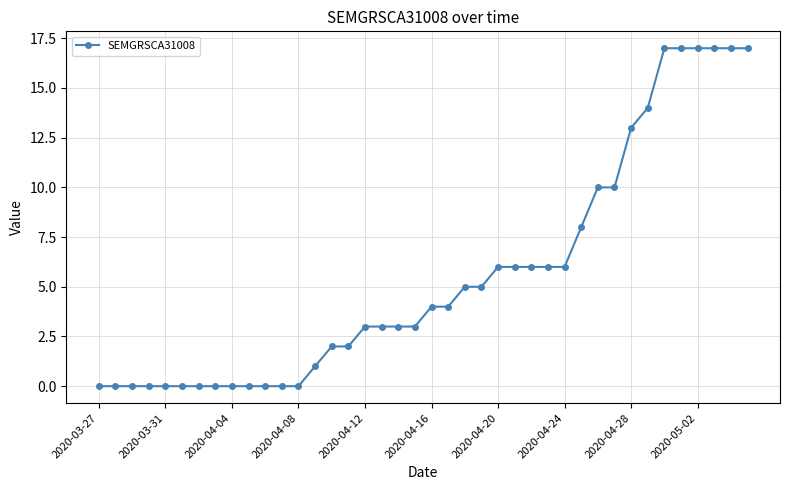

What is the average value?

6